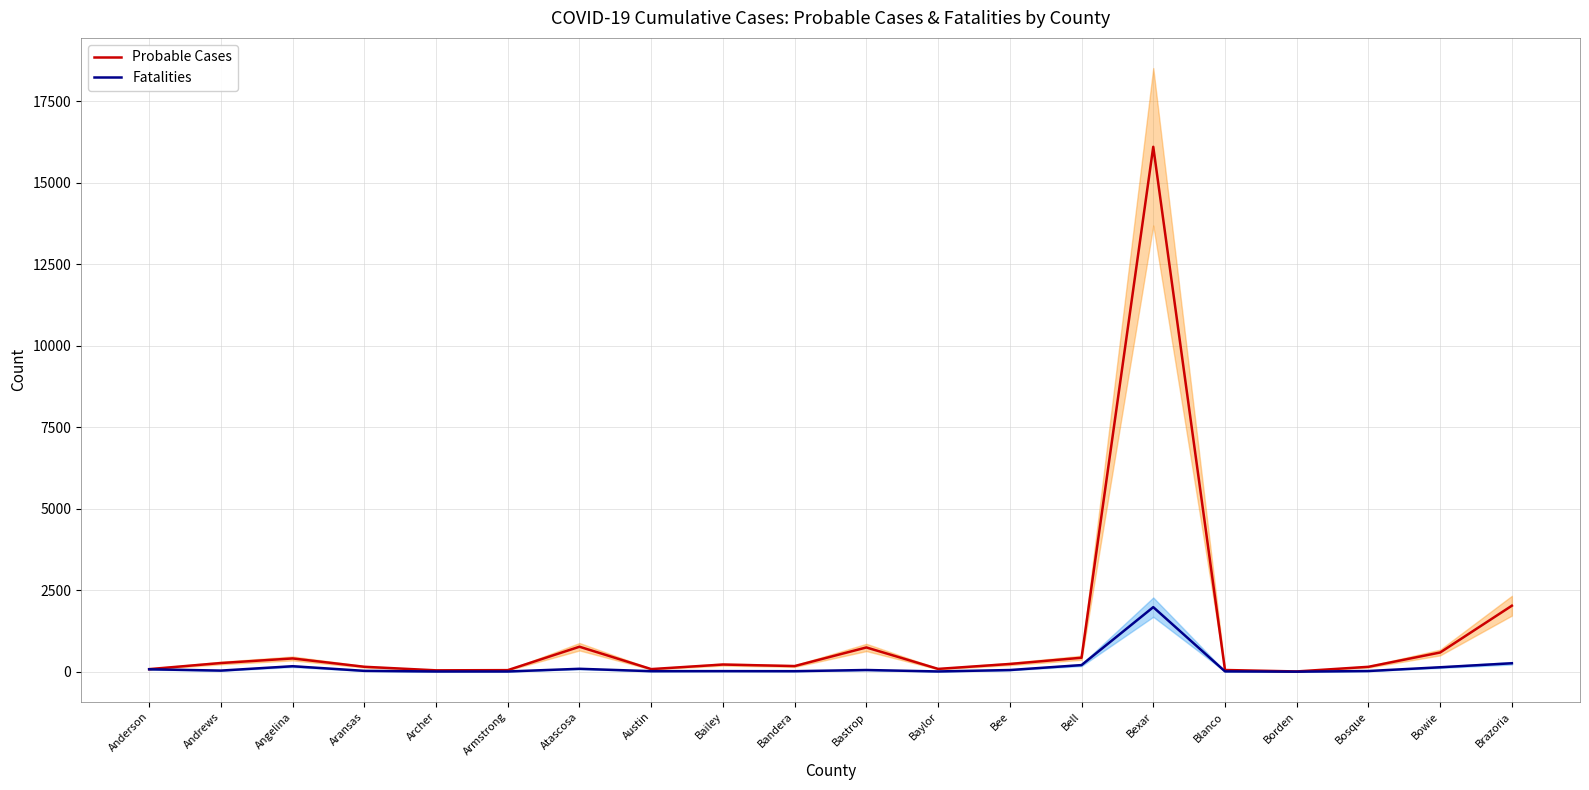

Which series has the widest spread of values?

Probable Cases